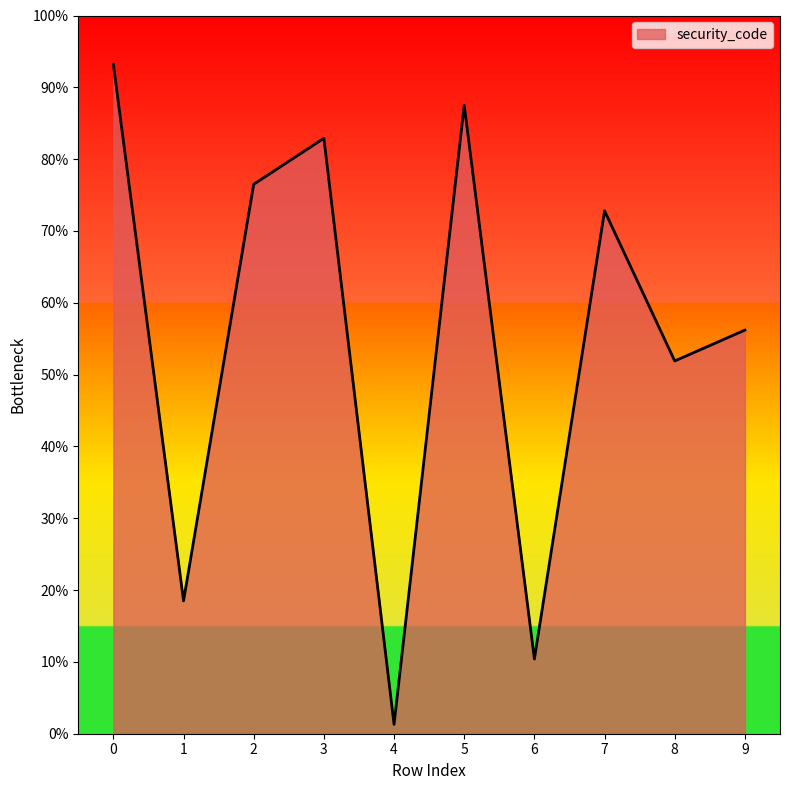

Is it true that the value at 9 is 810?

False